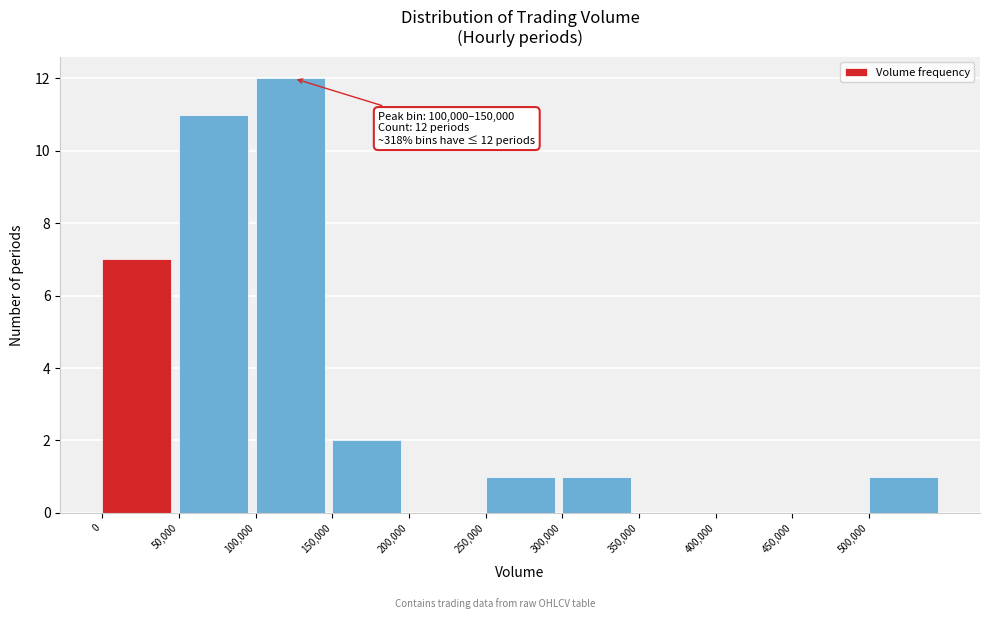

Over which range of the x-axis is the bar tallest?

100000 to 150000